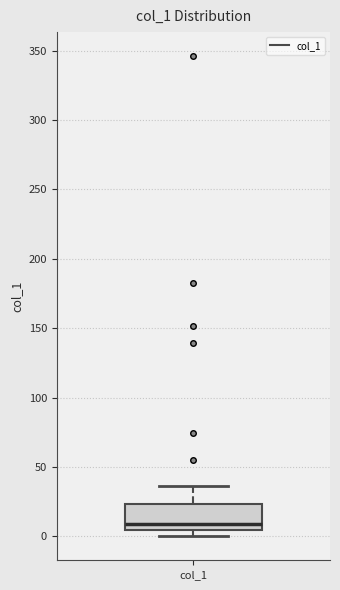

Where does the upper whisker of the box for col_1 end on the y-axis? The values are not printed on the chart, so give them approximately, as read against the axis.

35